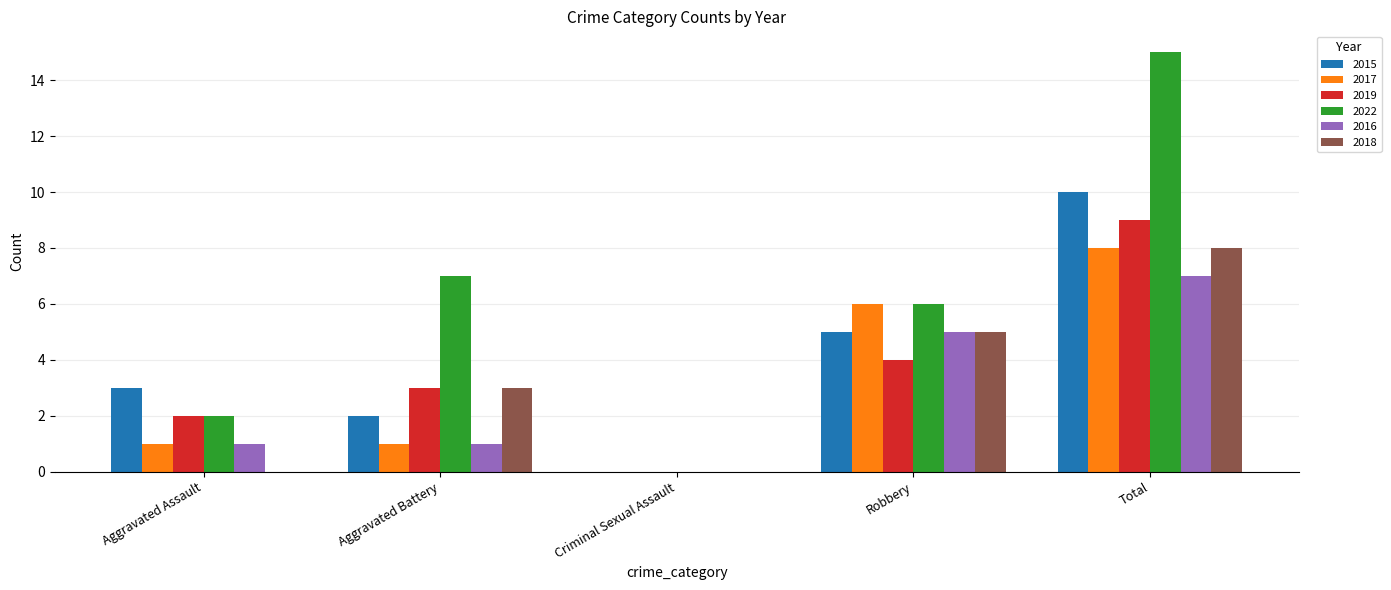

Which series has the widest spread of values?

2022